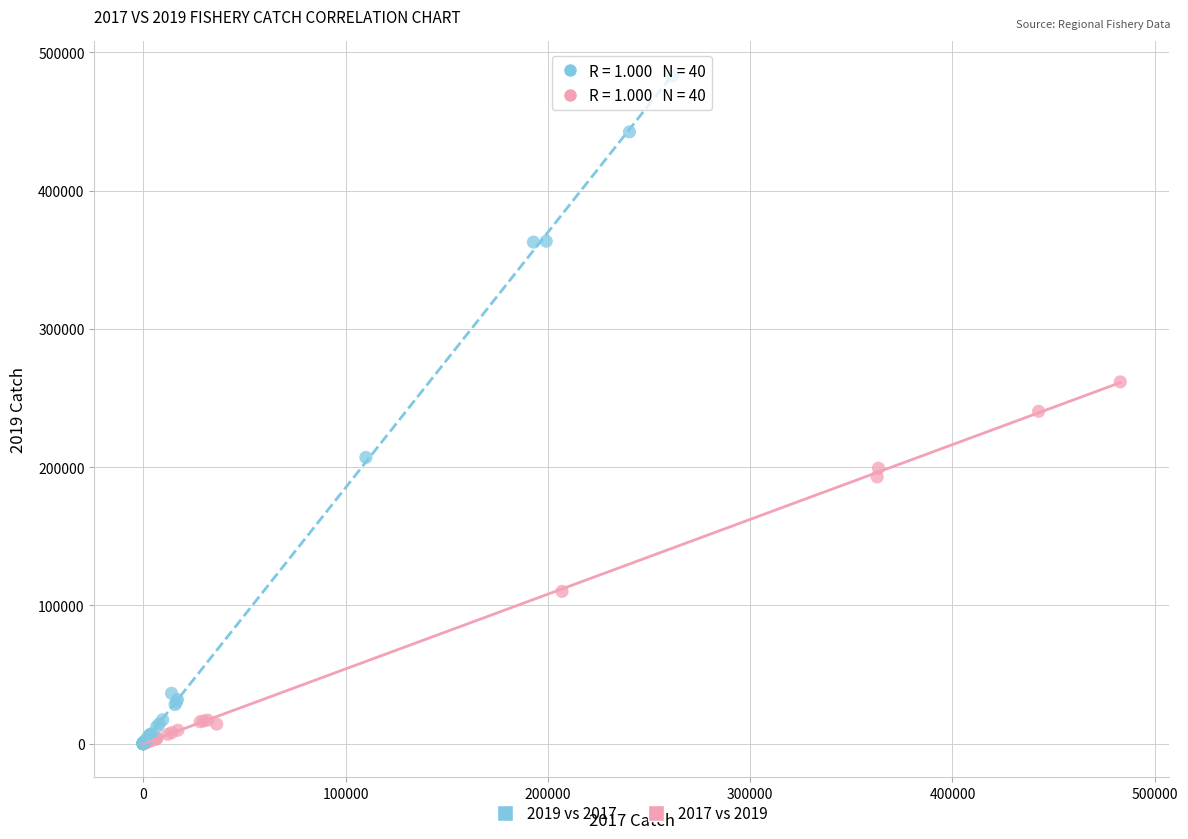

Which series contains the highest Y value?

2019 vs 2017